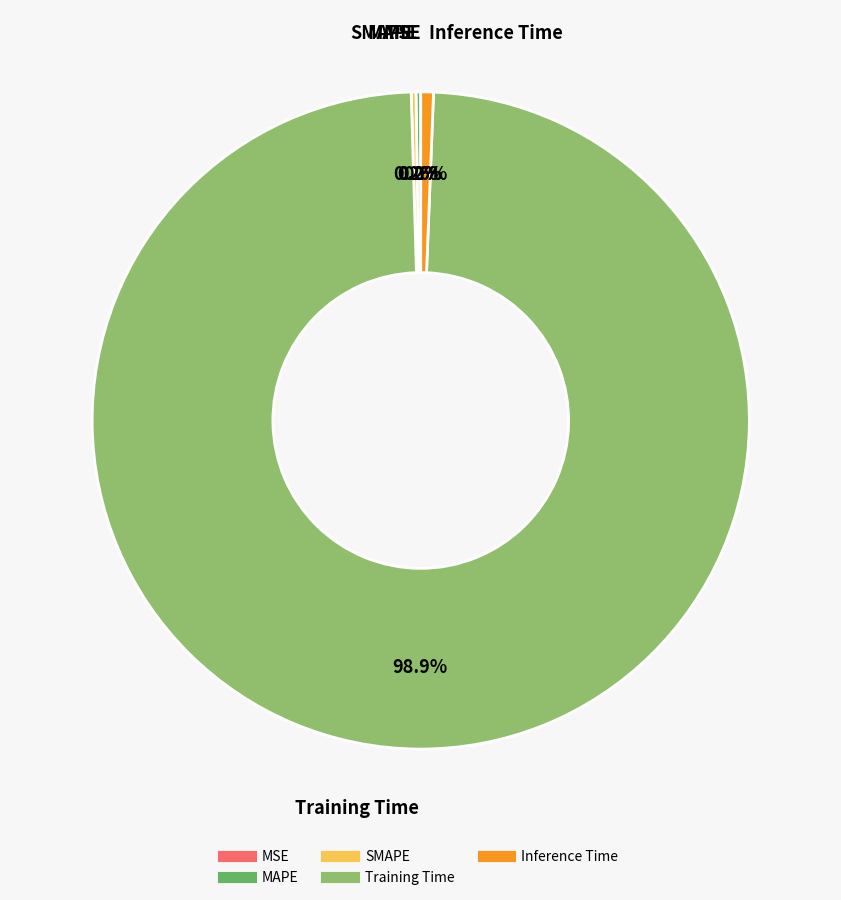

Which category has the biggest portion of the pie?

Training Time